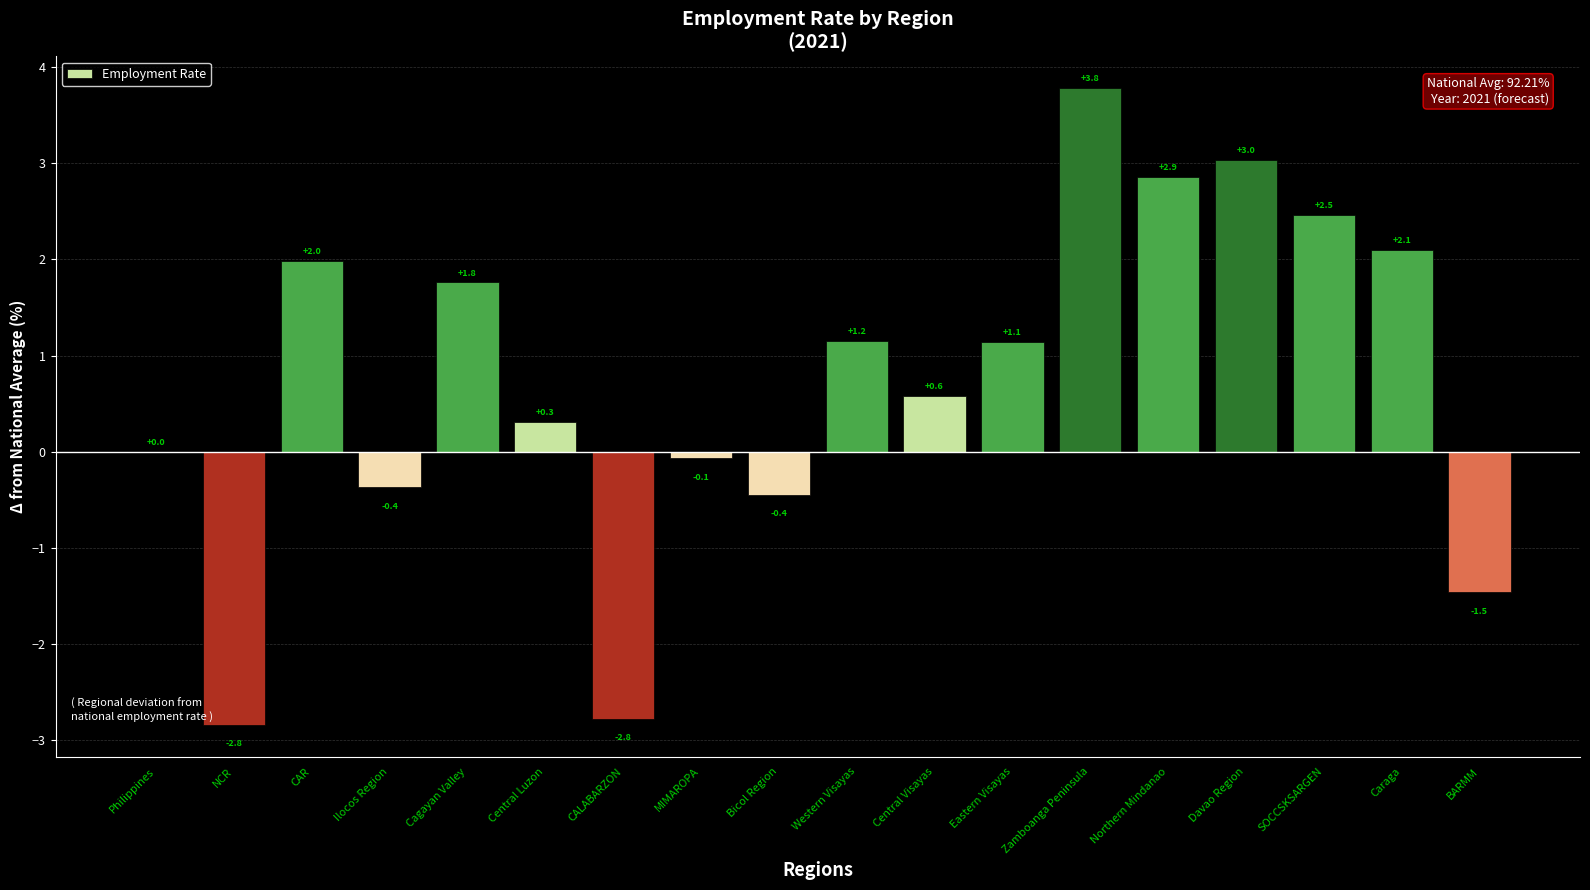

Which has a higher value, Cagayan Valley or CALABARZON?

Cagayan Valley